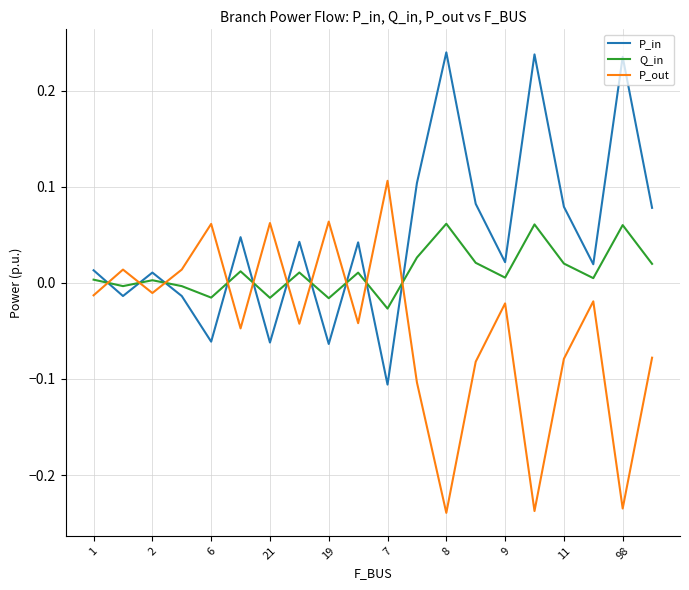

List the series in order of their peak value, highest first.

P_in, P_out, Q_in